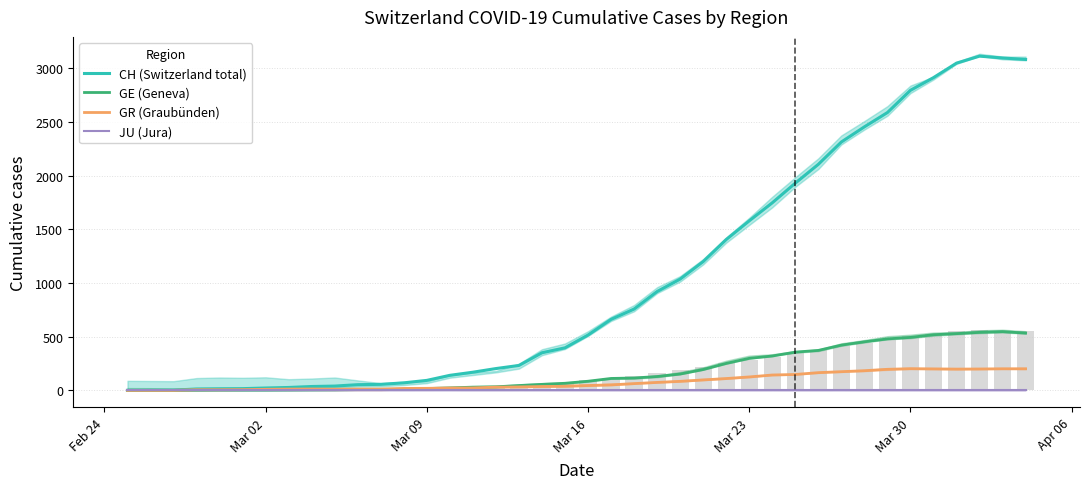

What value does the GE (Geneva) series have at Mar 16, to the nearest 10?

80